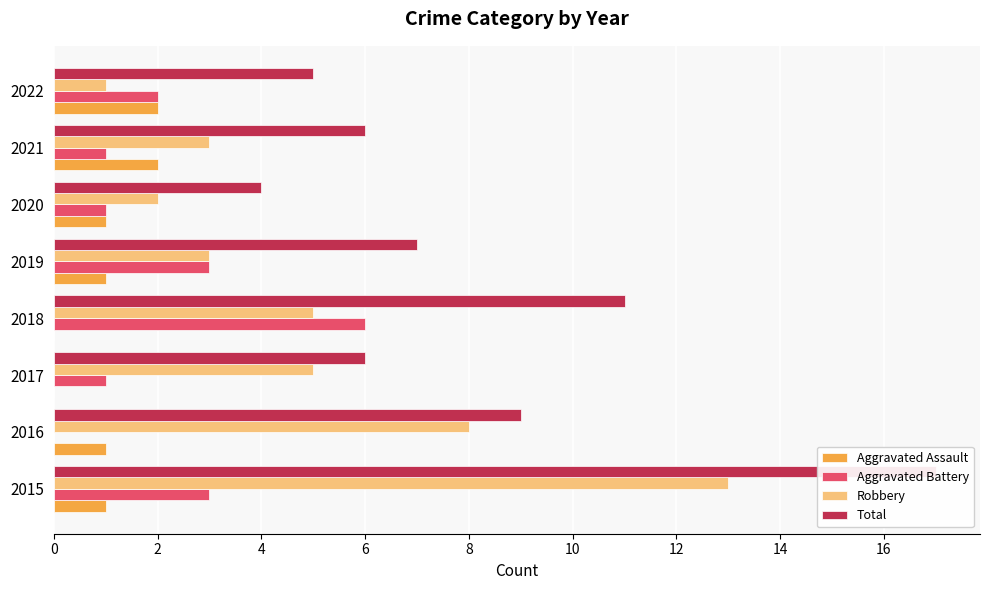

How many data points in Aggravated Battery are less than 2?

4